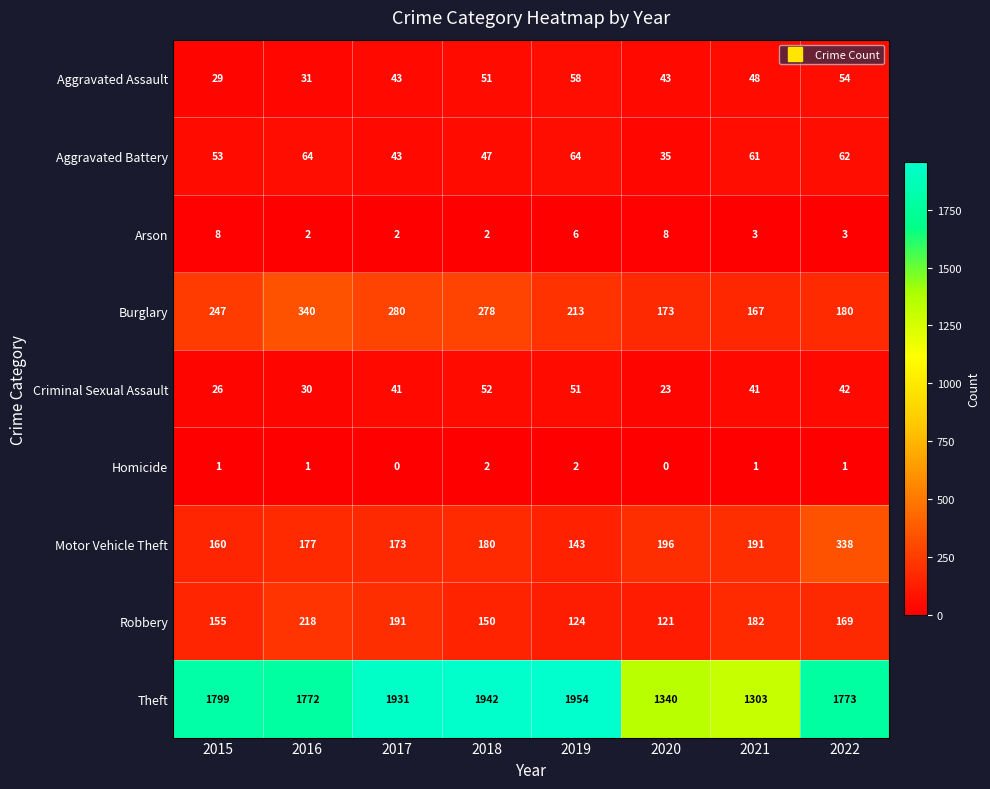

Is the value of Homicide at 2015 greater than the value of Robbery at 2019?

No